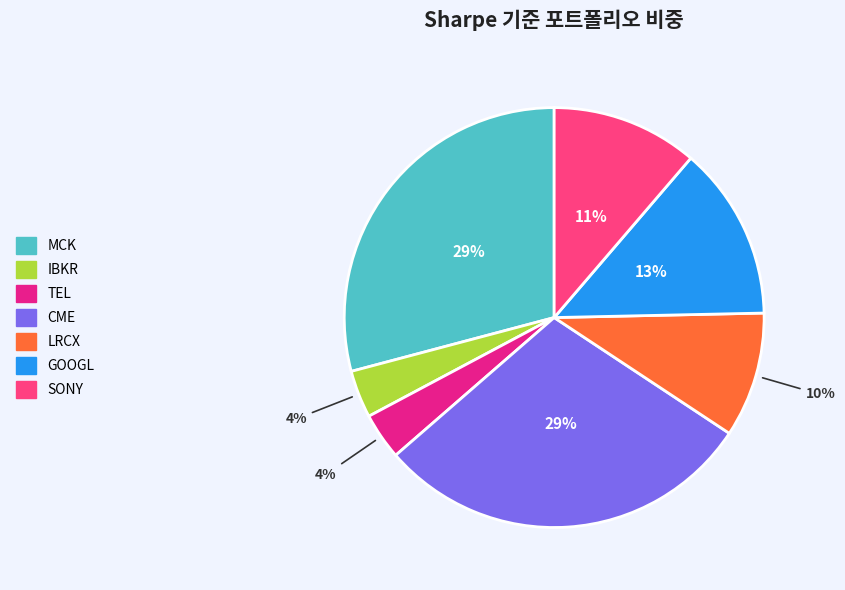

Does any single category account for the majority?

No